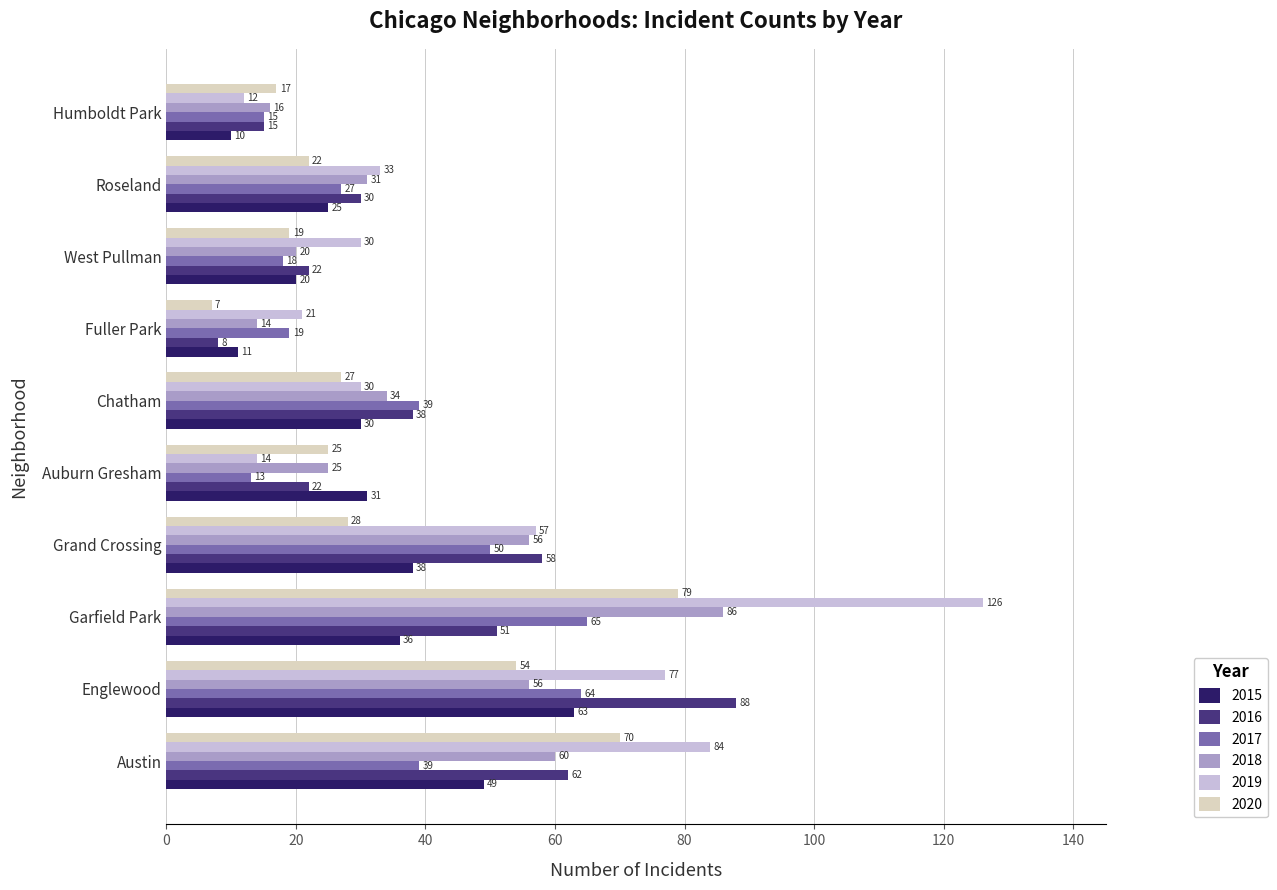

Rank the categories by 2020 value from highest to lowest.

Garfield Park, Austin, Englewood, Grand Crossing, Chatham, Auburn Gresham, Roseland, West Pullman, Humboldt Park, Fuller Park